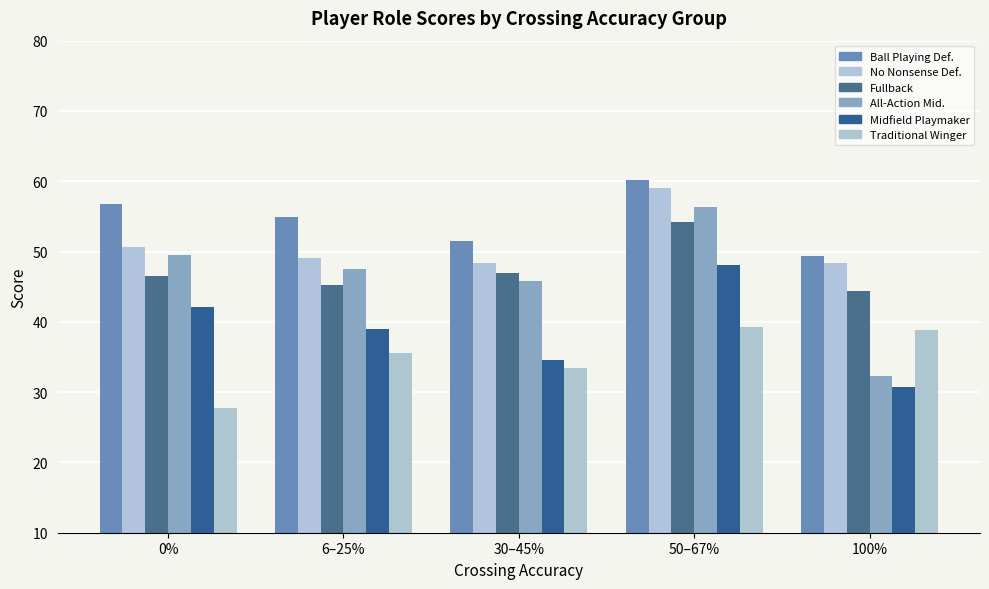

What is the difference between the highest and lowest values at 100%?

18.7